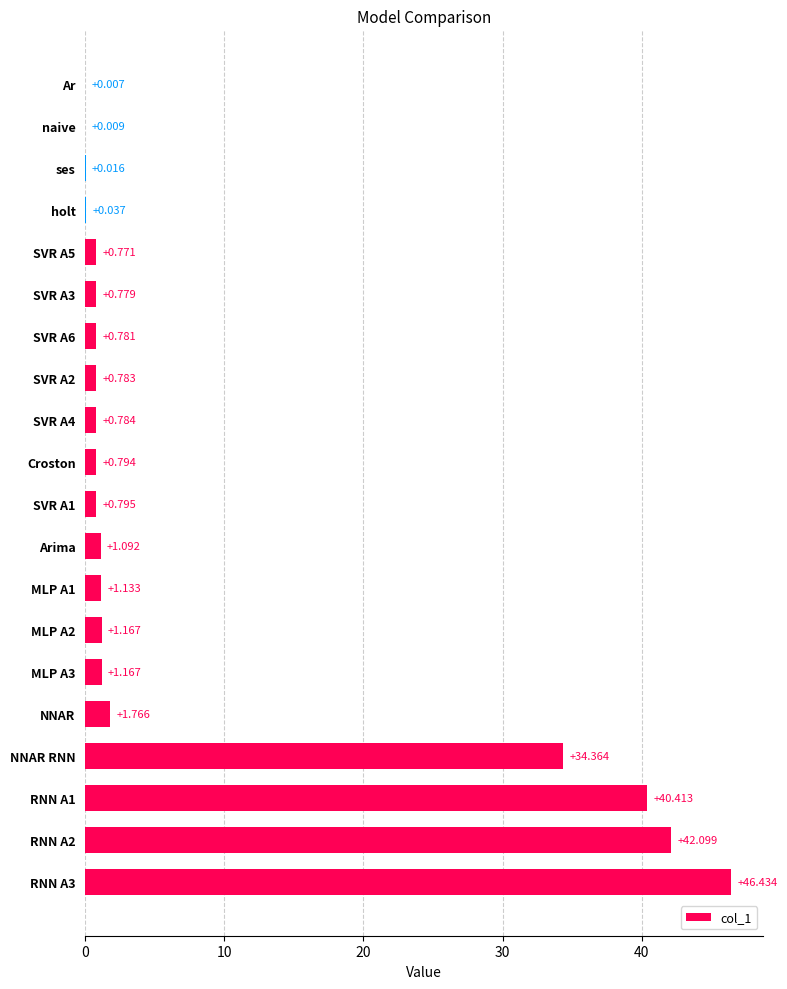

At which label is the value closest to 23?

NNAR RNN